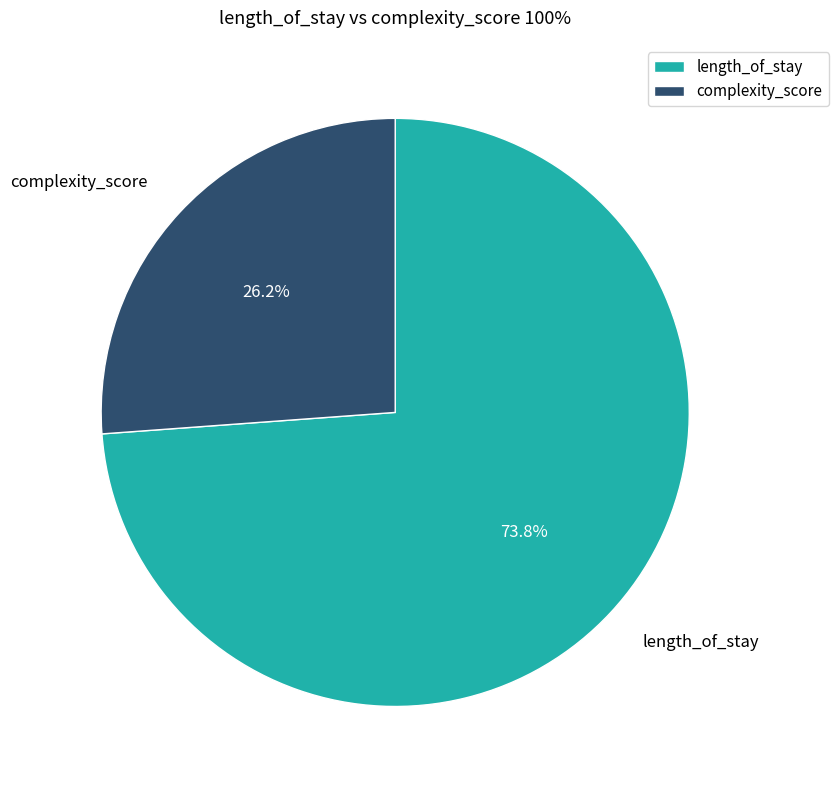

What is the smallest slice in the pie chart?

complexity_score